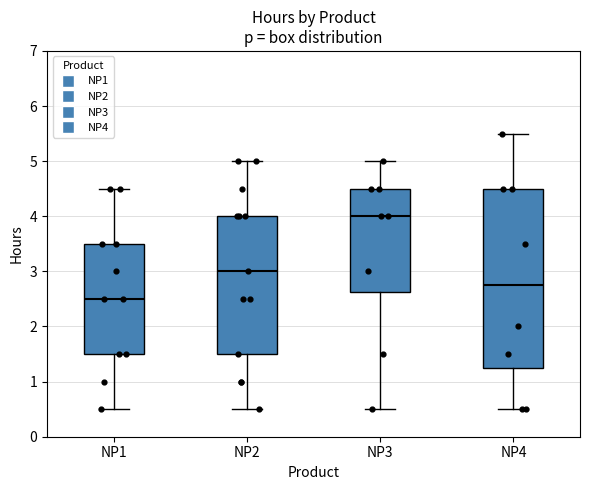

Which box's median line is the highest?

NP3